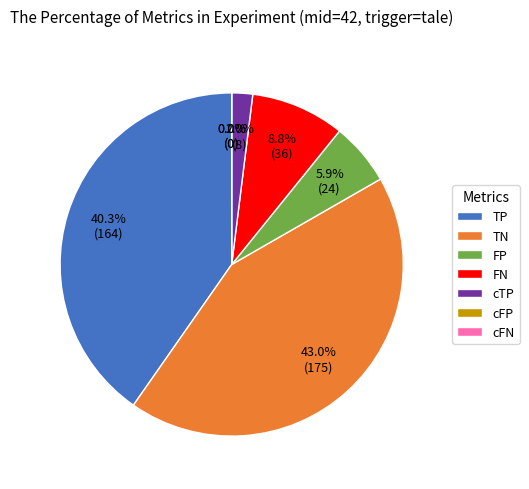

To the nearest percent, what percentage of the pie is TN?

43%